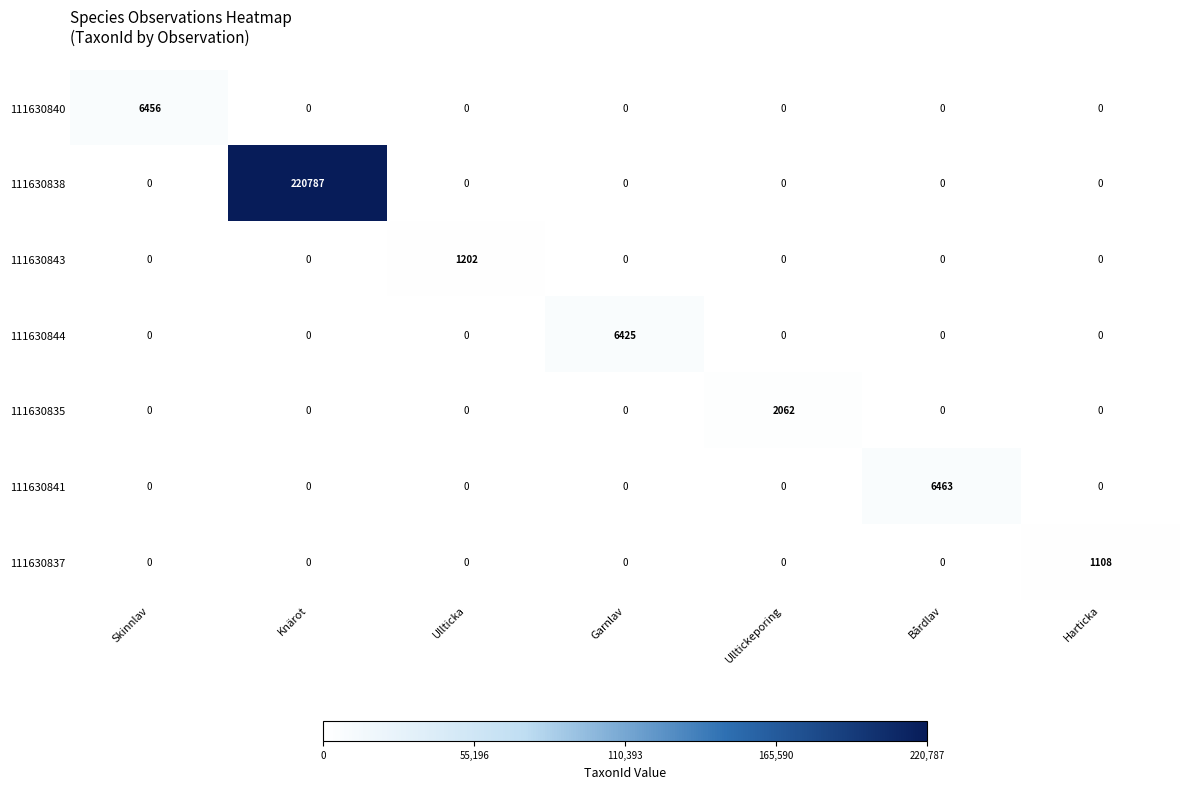

Is it true that 111630841 equals -2882 at Skinnlav?

False